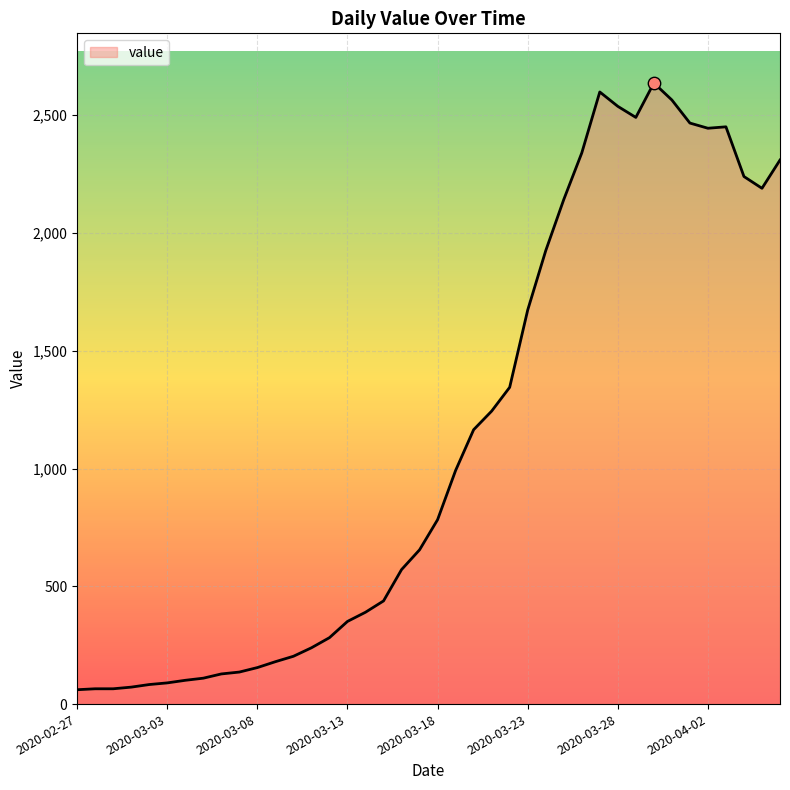

What is the minimum value shown in the chart?

61